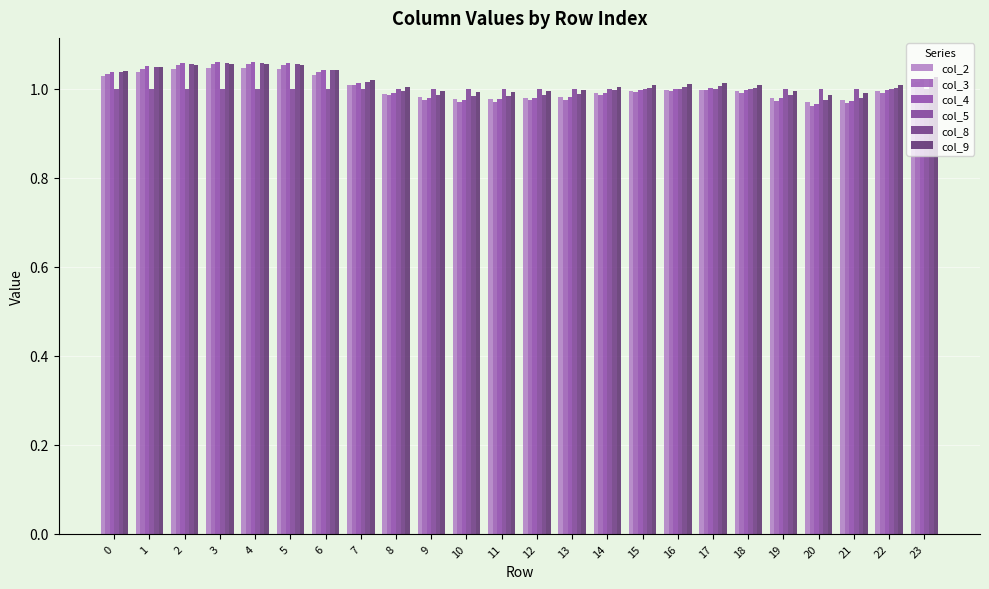

The value of col_3 at 5 is 0.4. True or false?

False